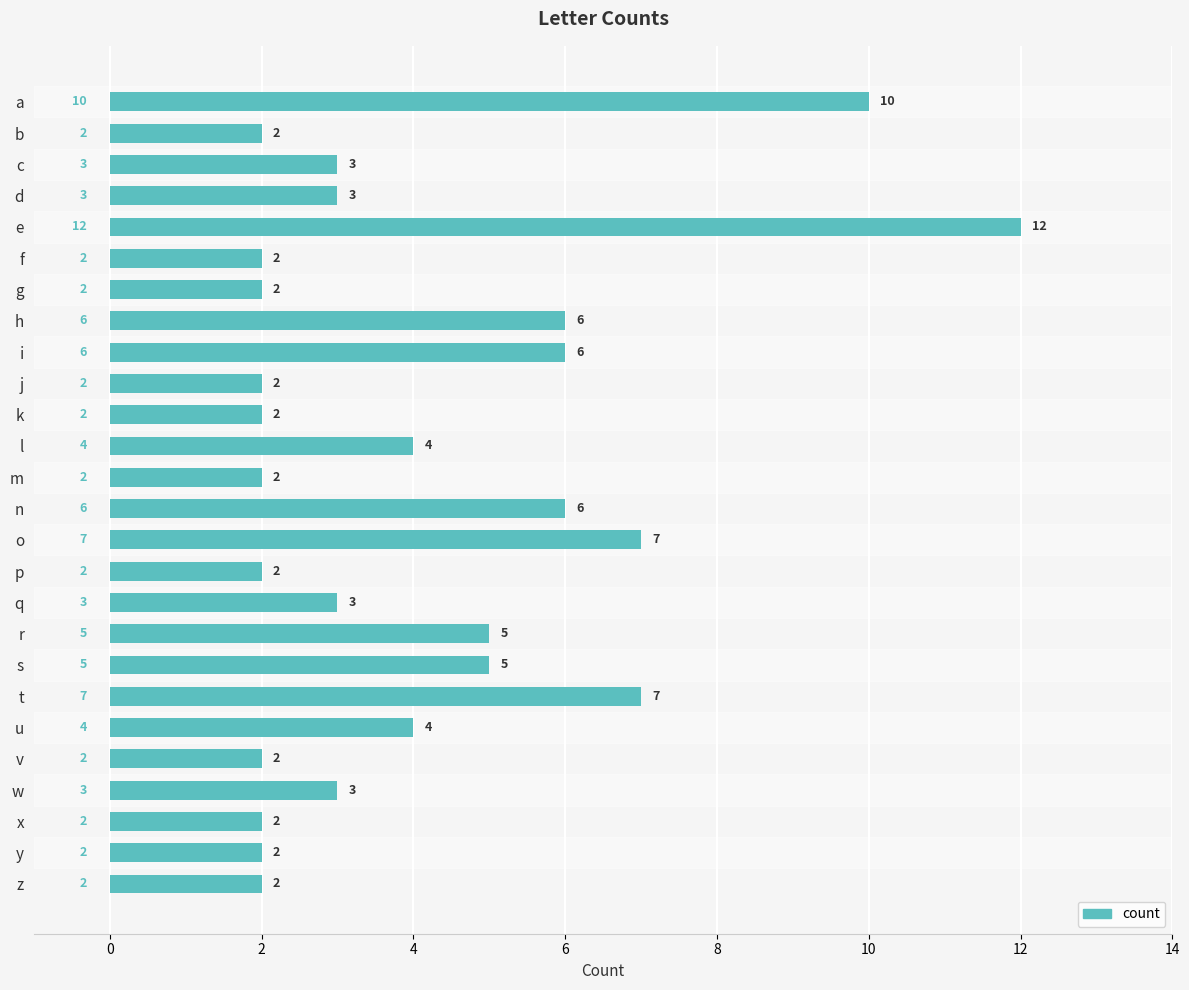

Are the bars grouped side by side (vs. stacked)?

No